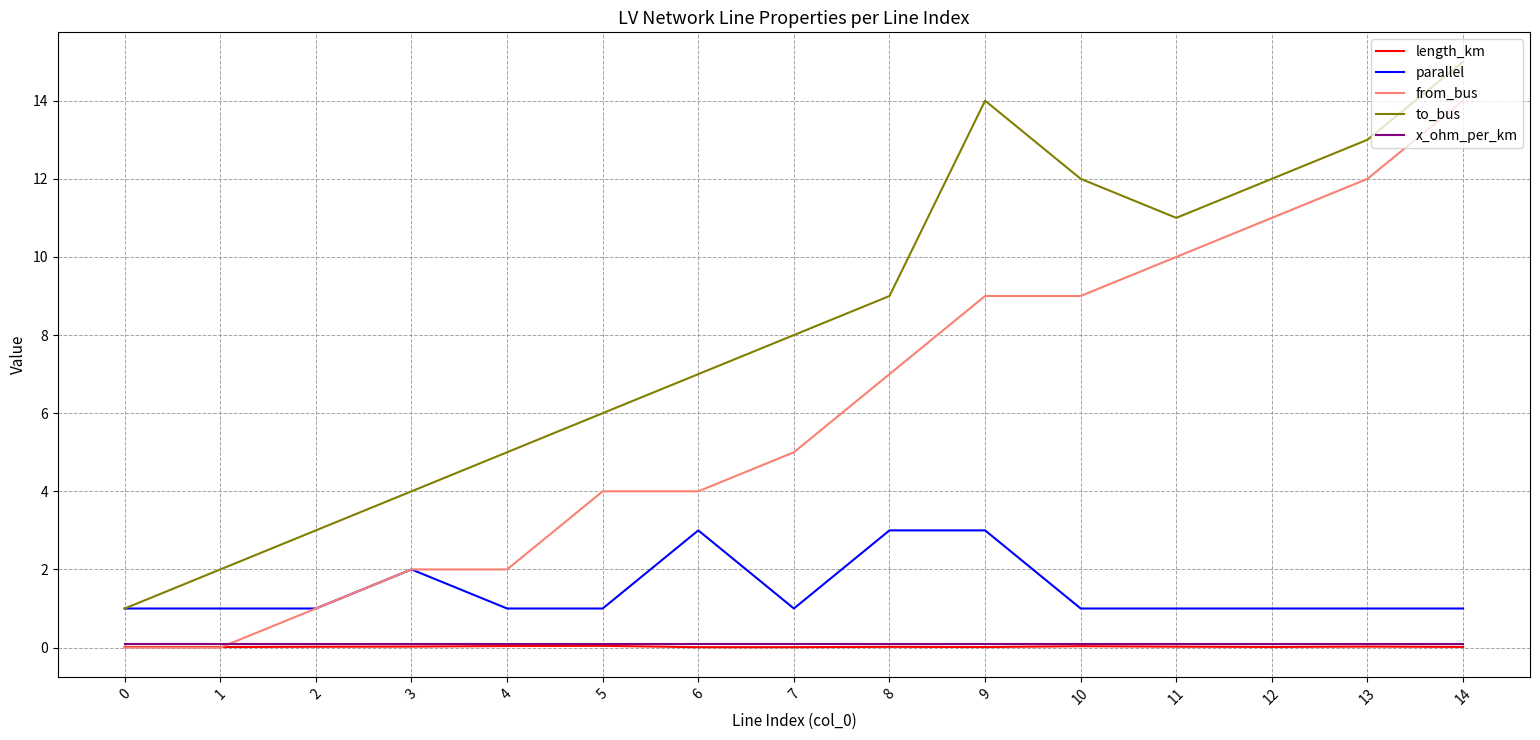

Between 5 and 9, which series saw the biggest shift?

to_bus